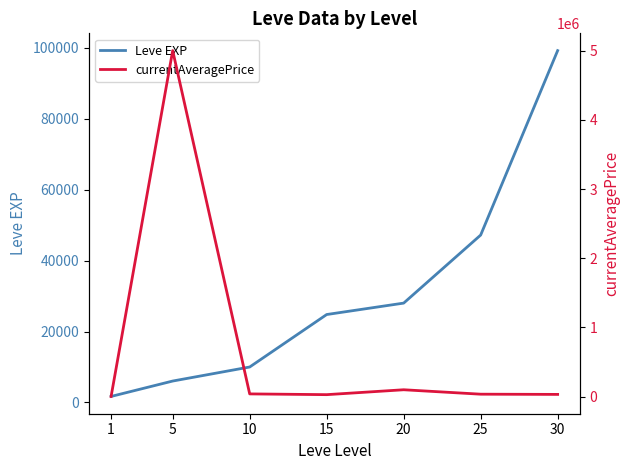

At which label does Leve EXP reach its peak?

30